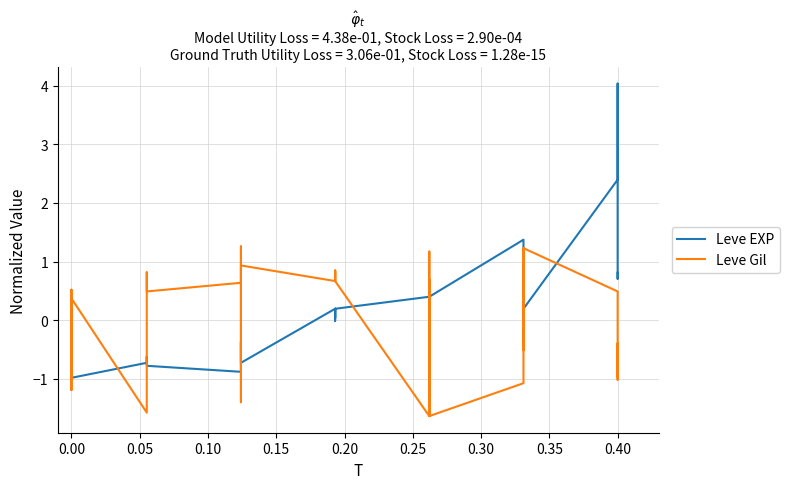

What is the difference between the second highest and minimum values in the Leve Gil series?

2.9